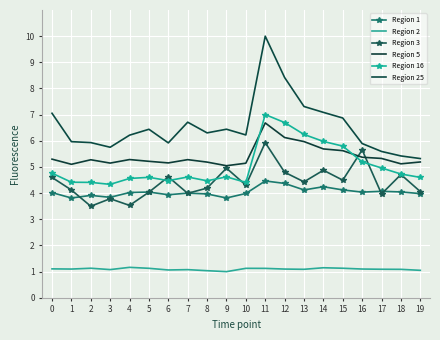

How many intersections are there between Region 16 and Region 3?

6